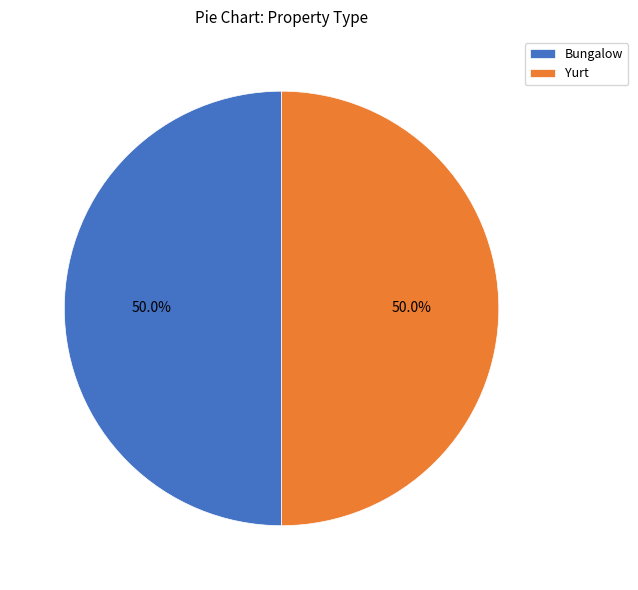

Is the sum of Bungalow and Yurt greater than half?

Yes